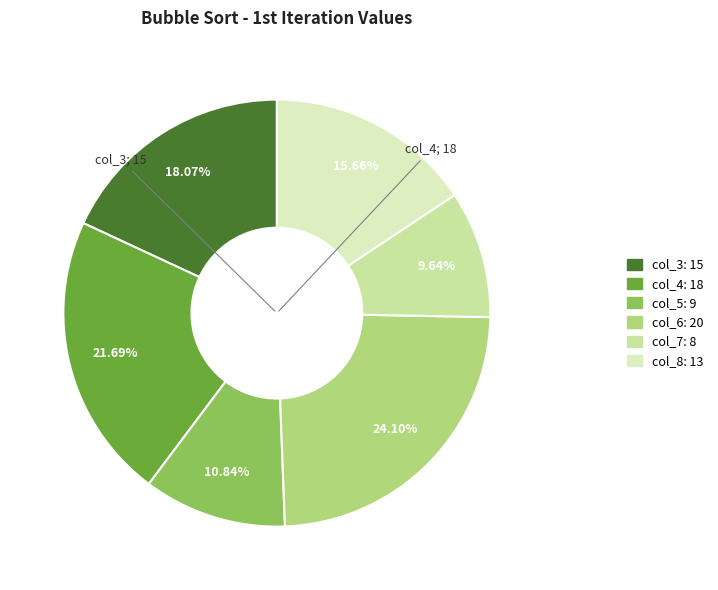

Count the number of slices in the pie.

6